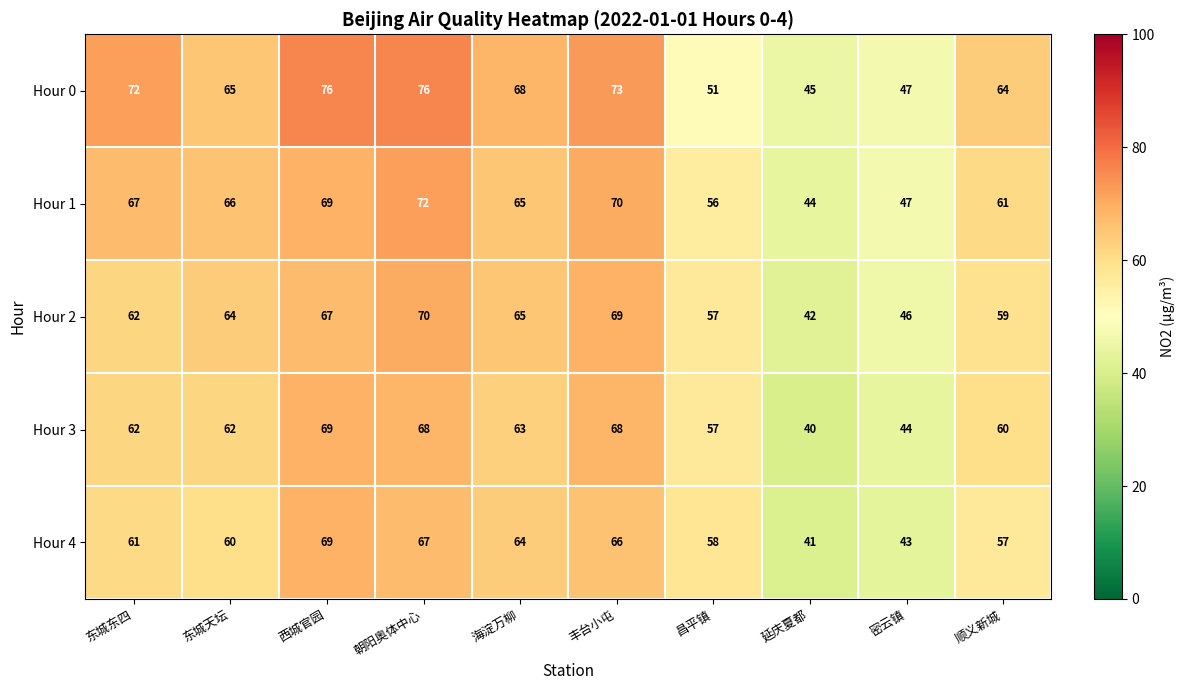

Where does the Hour 0 series first go above 68?

东城东四